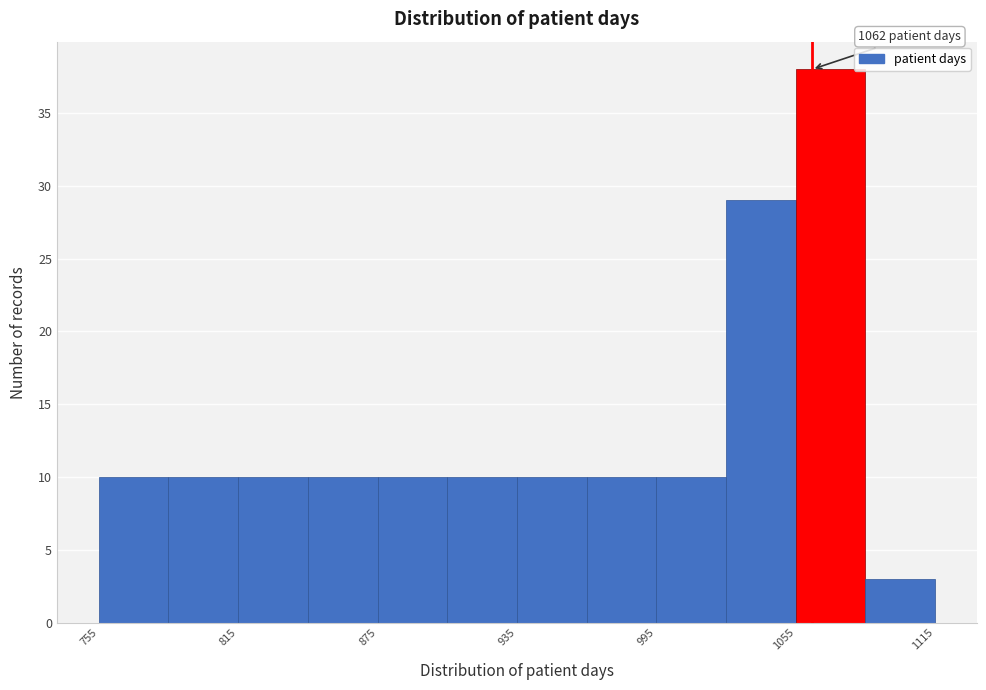

Read against the x-axis, roughly where is the centre of the tallest bar?

1070